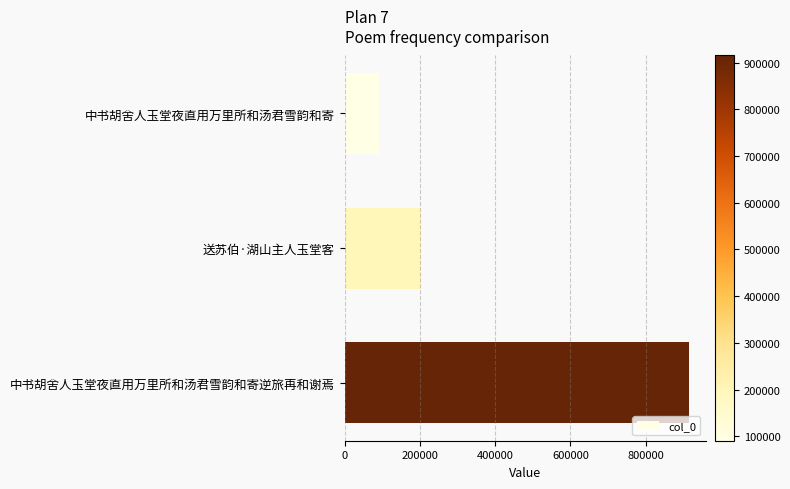

List the labels in order of value, smallest first.

中书胡舍人玉堂夜直用万里所和汤君雪韵和寄, 送苏伯·湖山主人玉堂客, 中书胡舍人玉堂夜直用万里所和汤君雪韵和寄逆旅再和谢焉